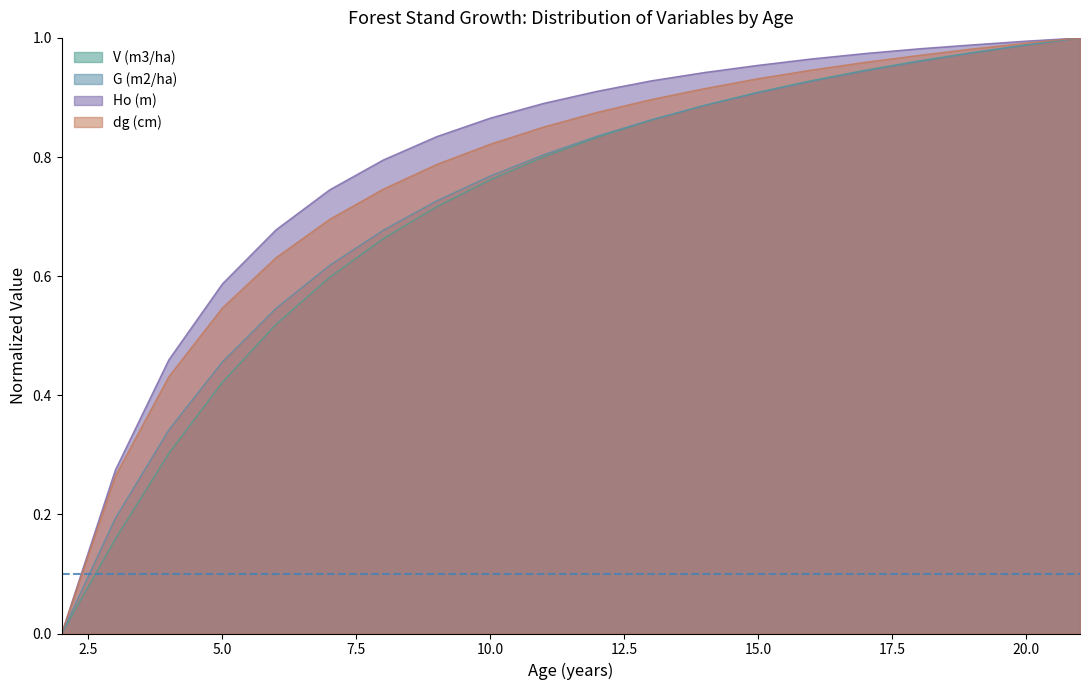

What is the average value of the Ho (m) series?

0.8